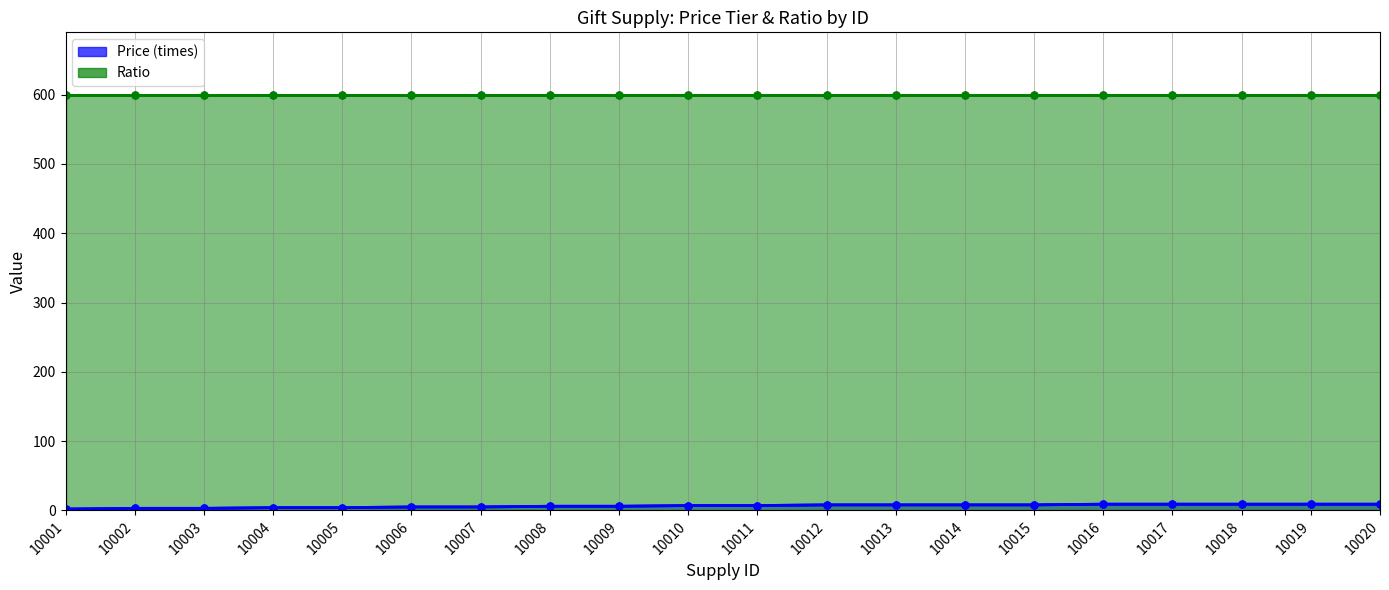

What is the value of the 18th point from the left?

9